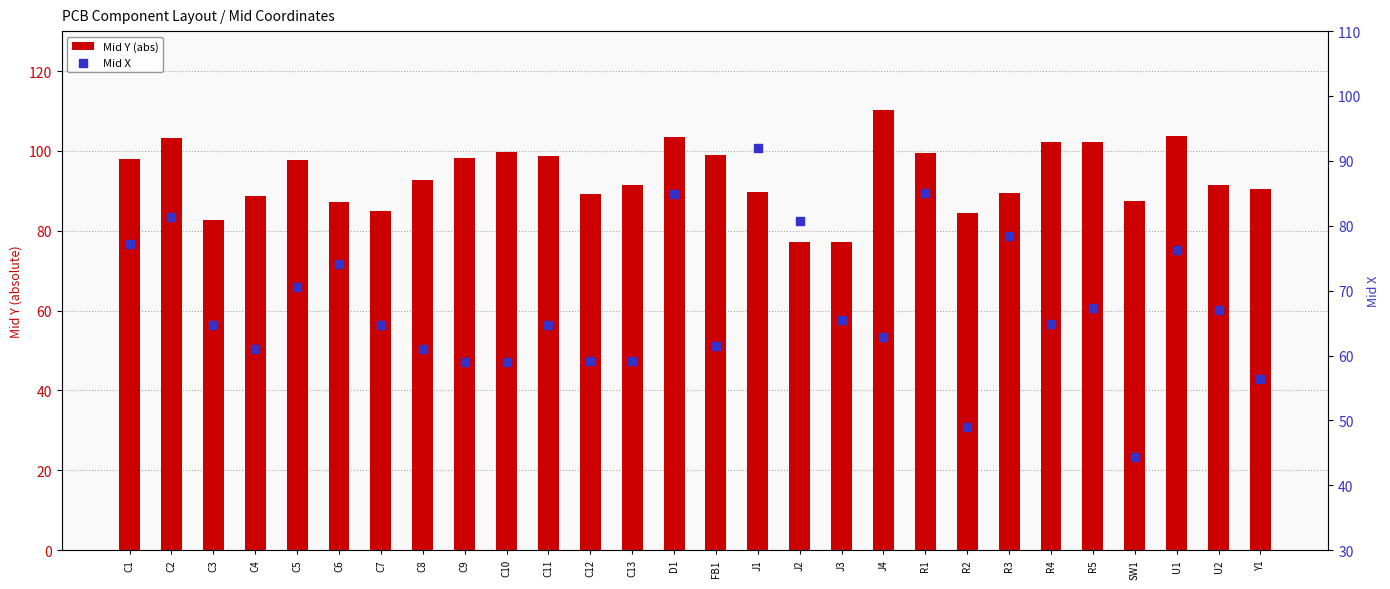

At how many categories does at least one series exceed 75?

28